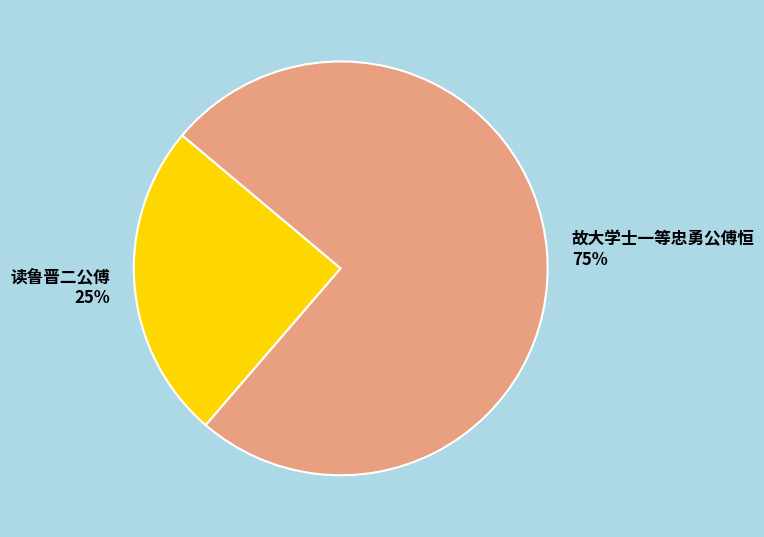

What is the ratio of the value at 读鲁晋二公傅 to the value at 故大学士一等忠勇公傅恒?

0.3